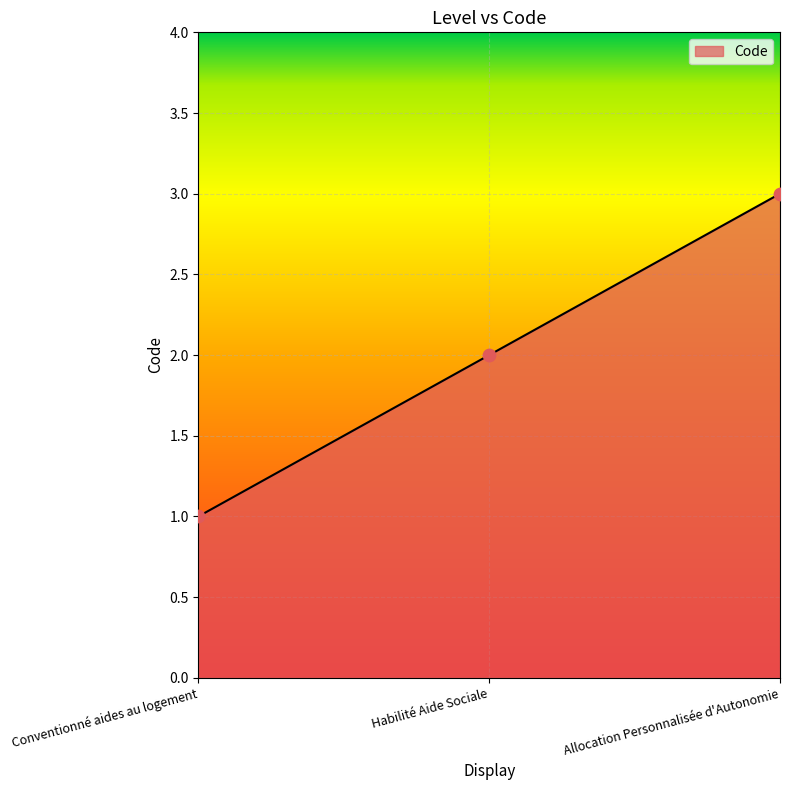

Approximately how many times larger is the value at Allocation Personnalisée d'Autonomie compared to Habilité Aide Sociale?

1.5